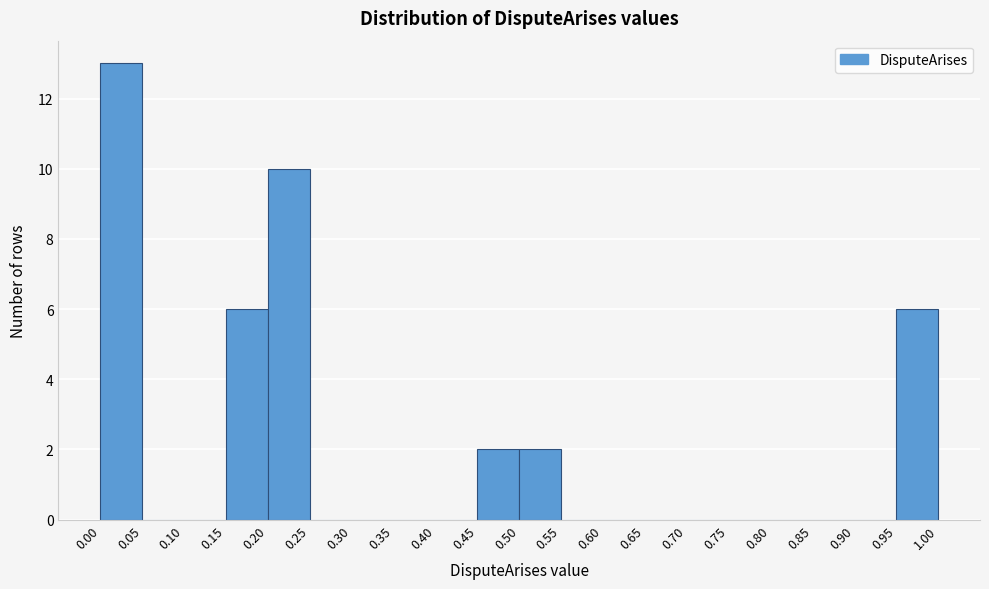

Over which range of the x-axis is the bar tallest?

0.00 to 0.05